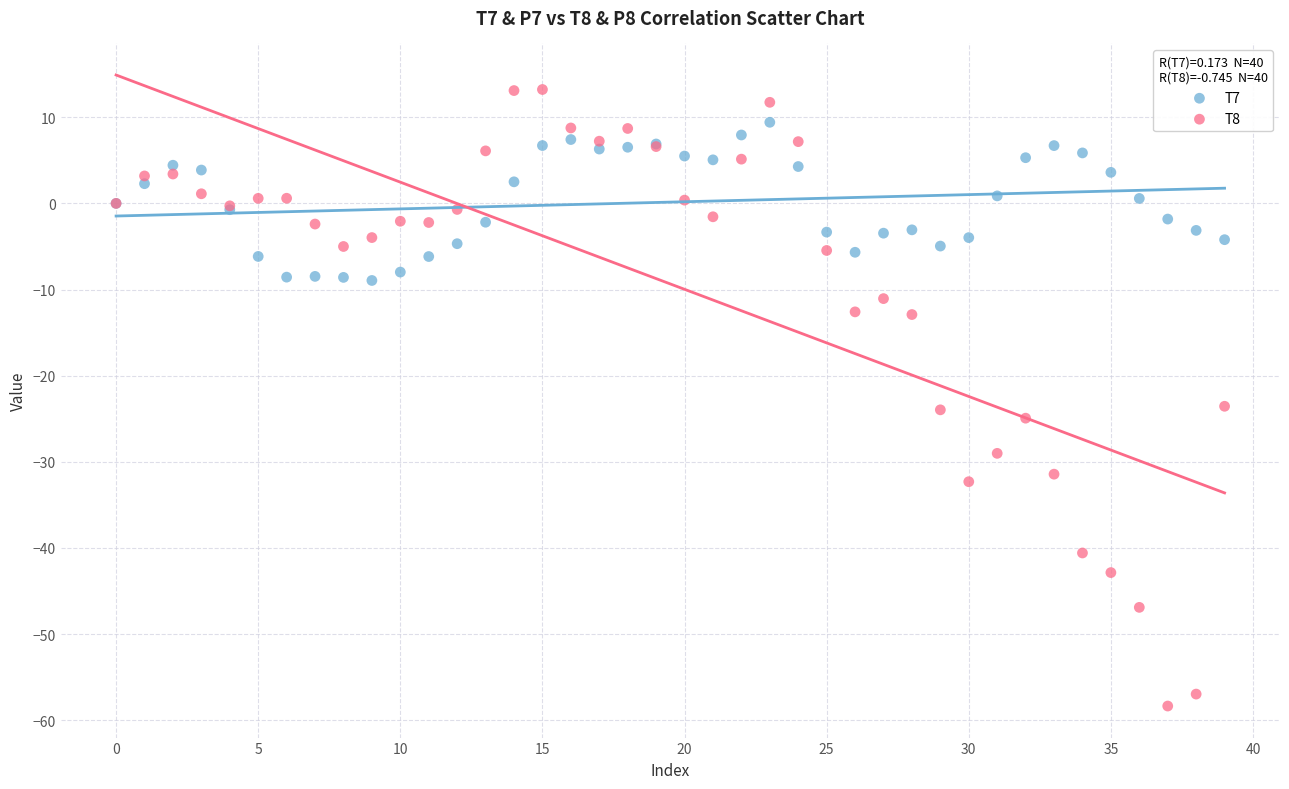

Which series contains the lowest Y value?

T8